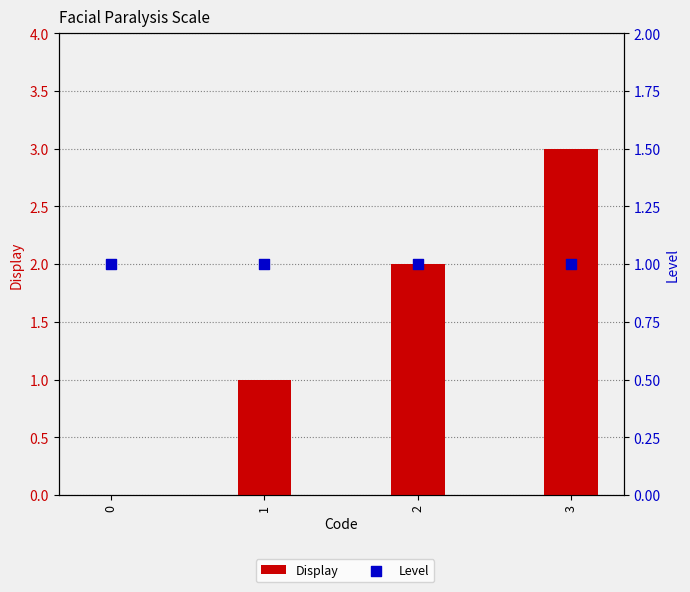

Which series reaches the minimum Y coordinate?

Display